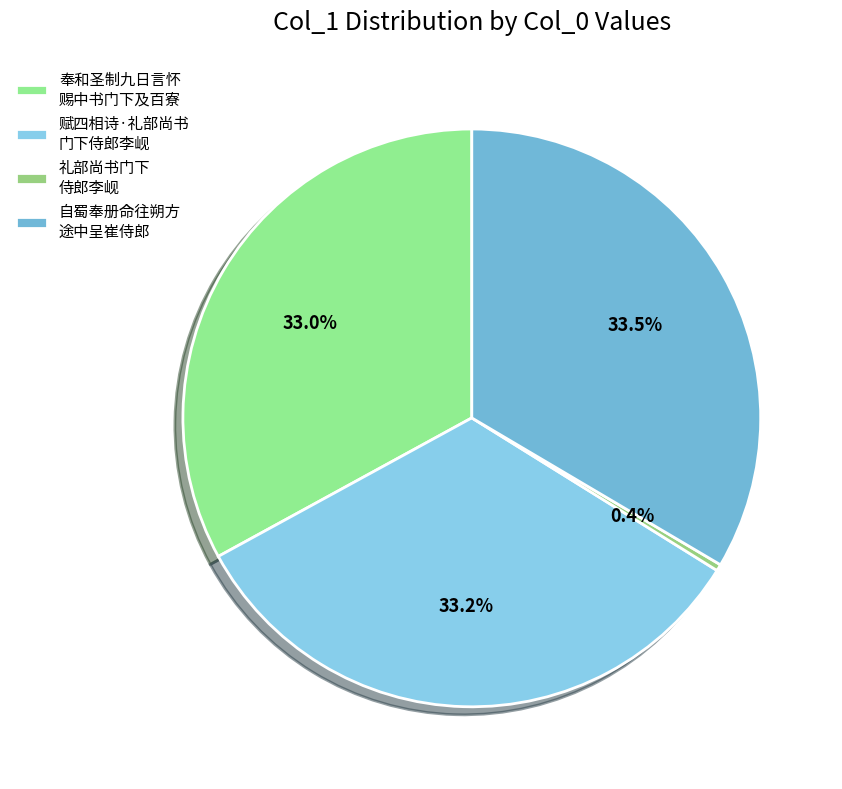

How many slices are in this pie chart?

4